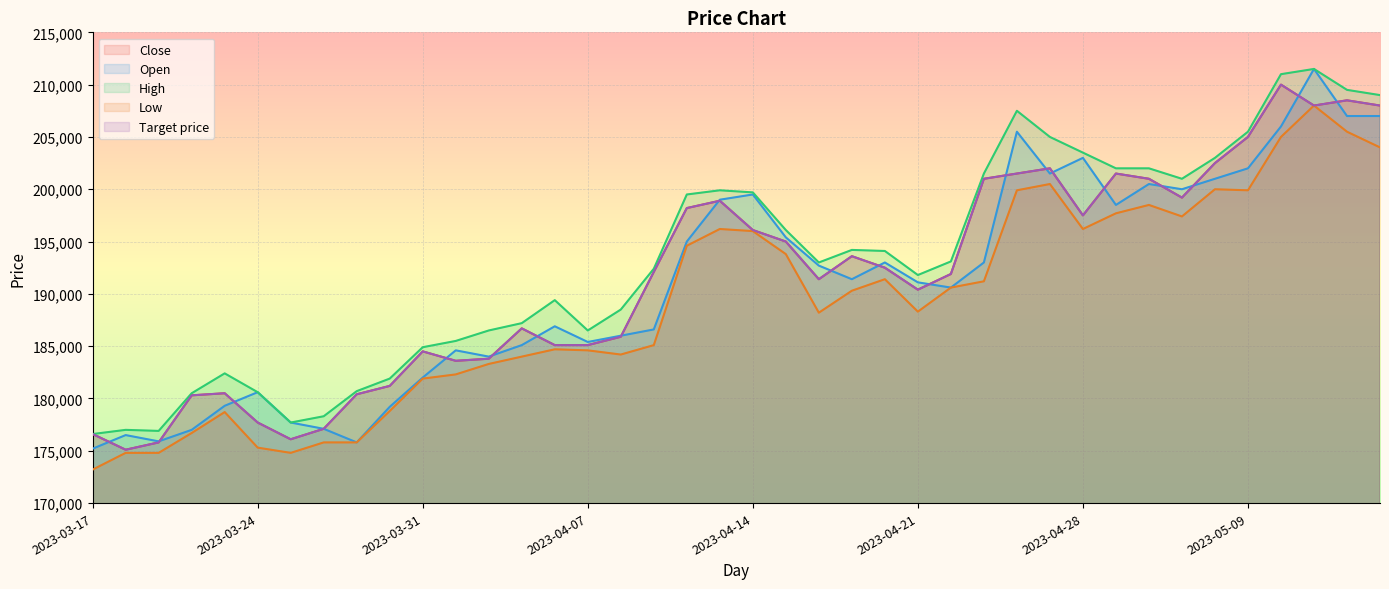

What is the average value of the Close series?

191532